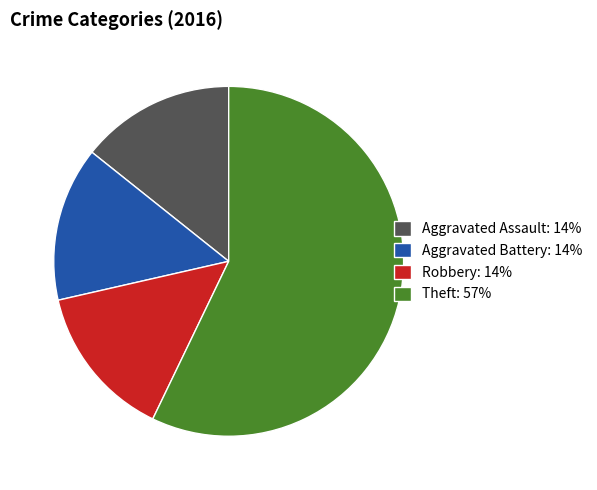

Does Theft: 57% represent more than half of the total?

Yes